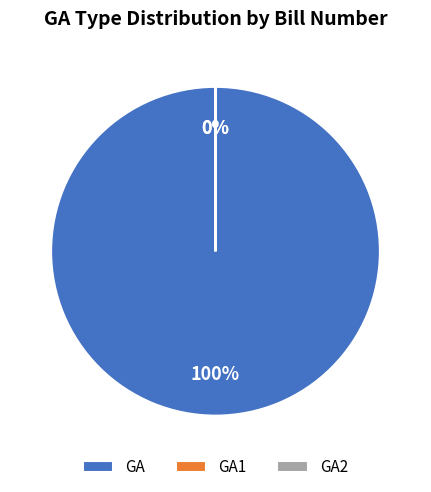

What percentage do GA and GA1 together represent?

100.0%